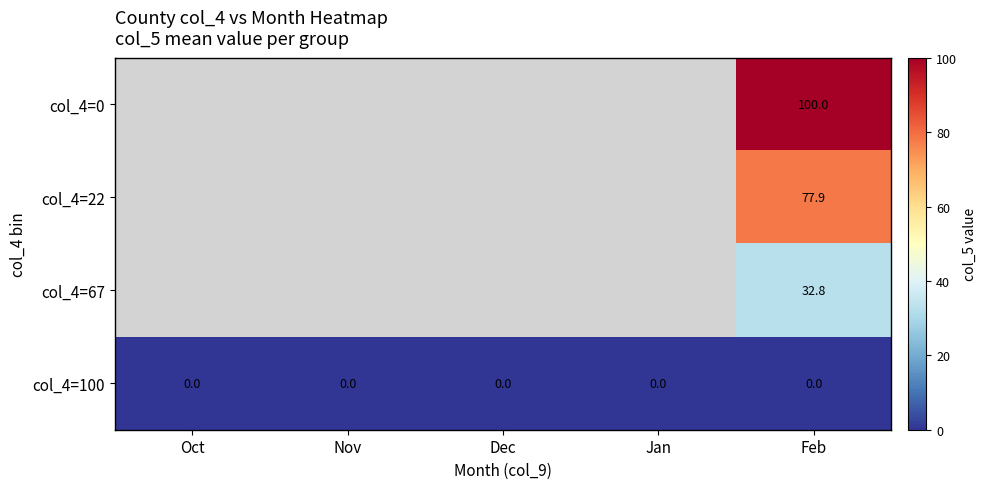

Is it true that col_4=0 equals 100.0 at Feb?

True